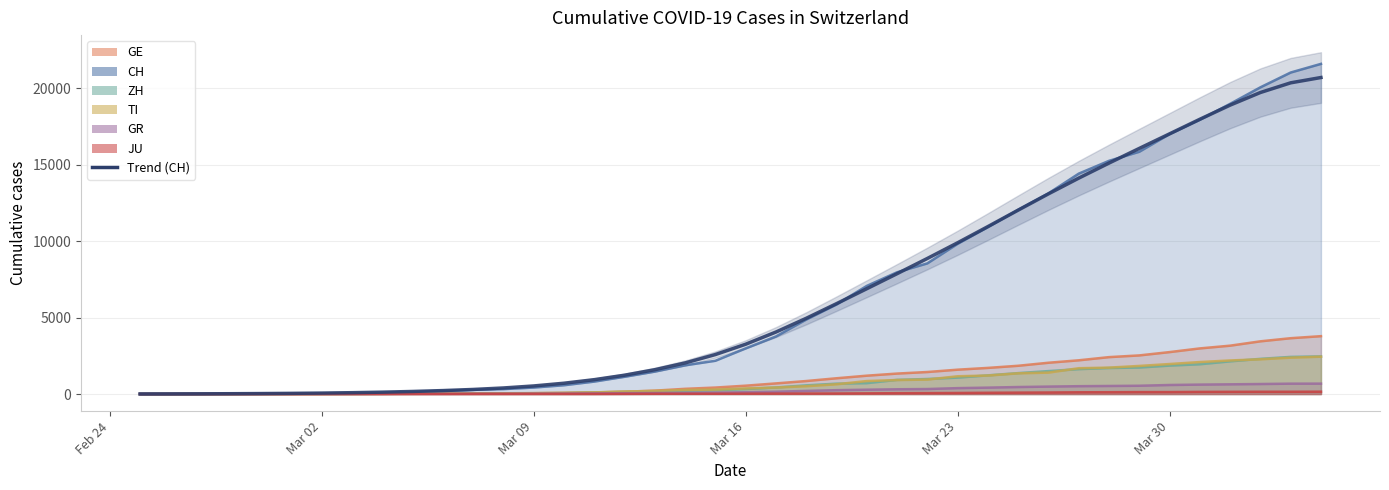

What is the average value?

6467.4